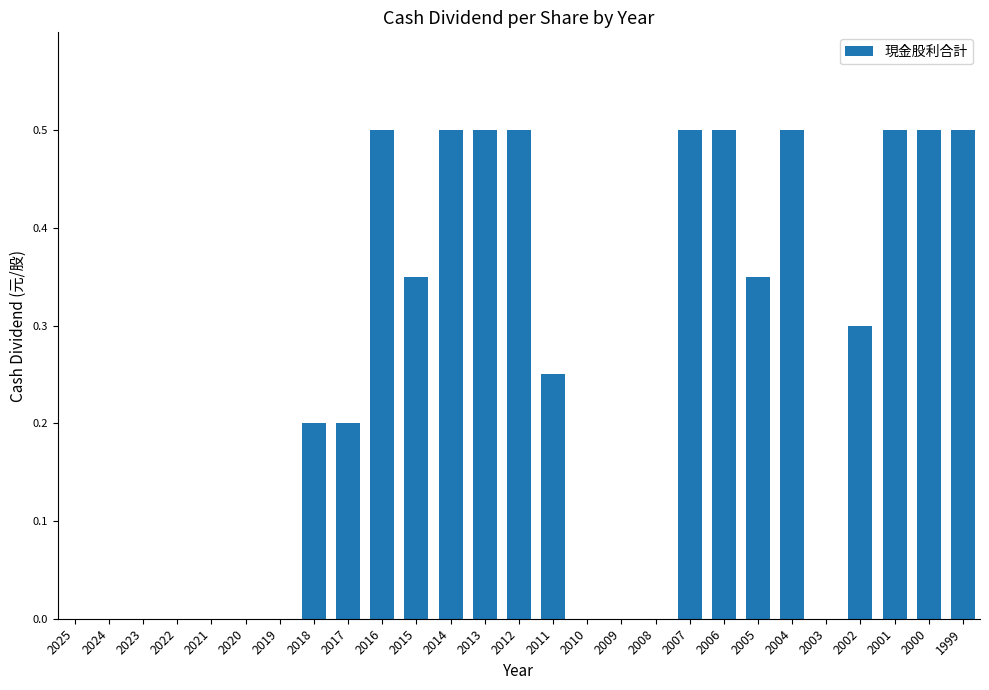

True or false: the data shows 0.5 at 2016.

True